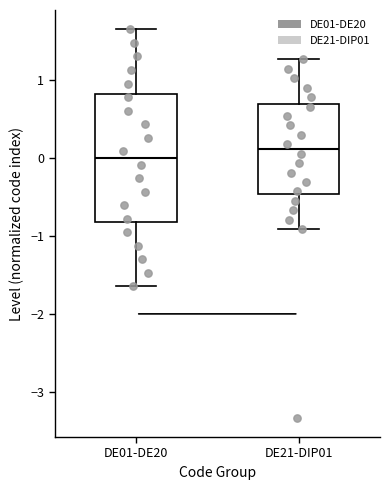

Reading left to right, transcribe this box plot: for each box, give where its median line is, the range the box spans, and where its two whiskers end, as read against the y-axis. The values are not printed on the chart, so give them approximately, as read against the axis.

DE01-DE20: median 0.0, box -0.8 to 0.8, whiskers -1.6 to 1.6
DE21-DIP01: median 0.1, box -0.5 to 0.7, whiskers -0.9 to 1.3